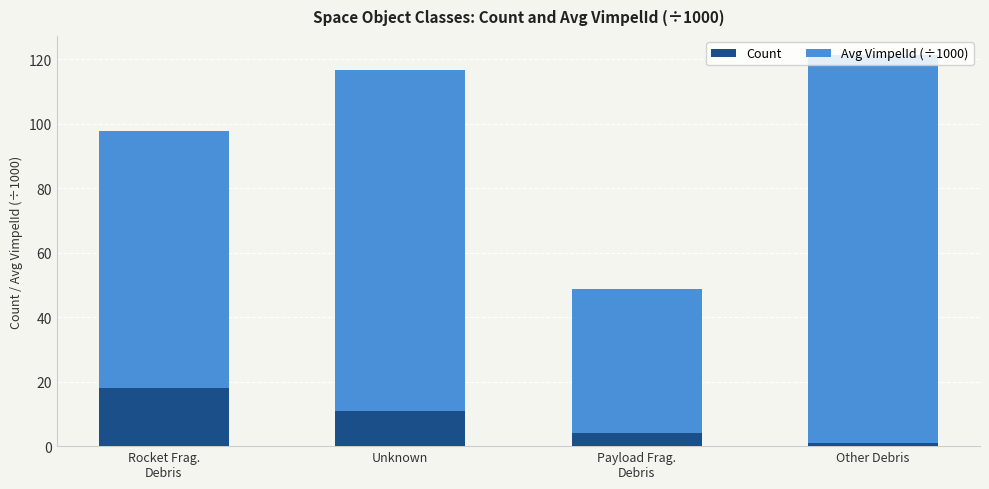

What is the sum of all Count values?

34.0